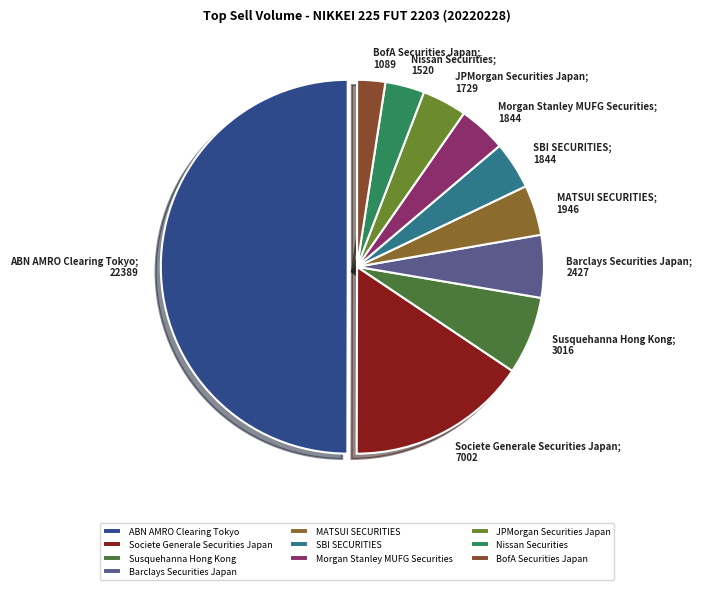

Which category has the biggest portion of the pie?

ABN AMRO Clearing Tokyo